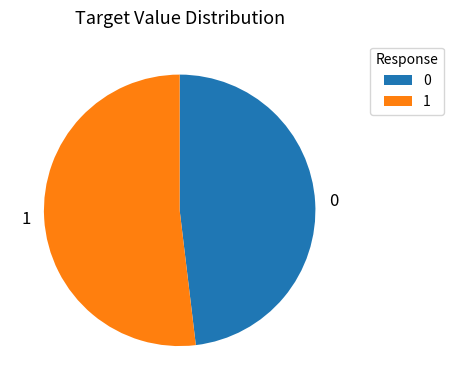

True or false: 1 accounts for 39% of the total.

False